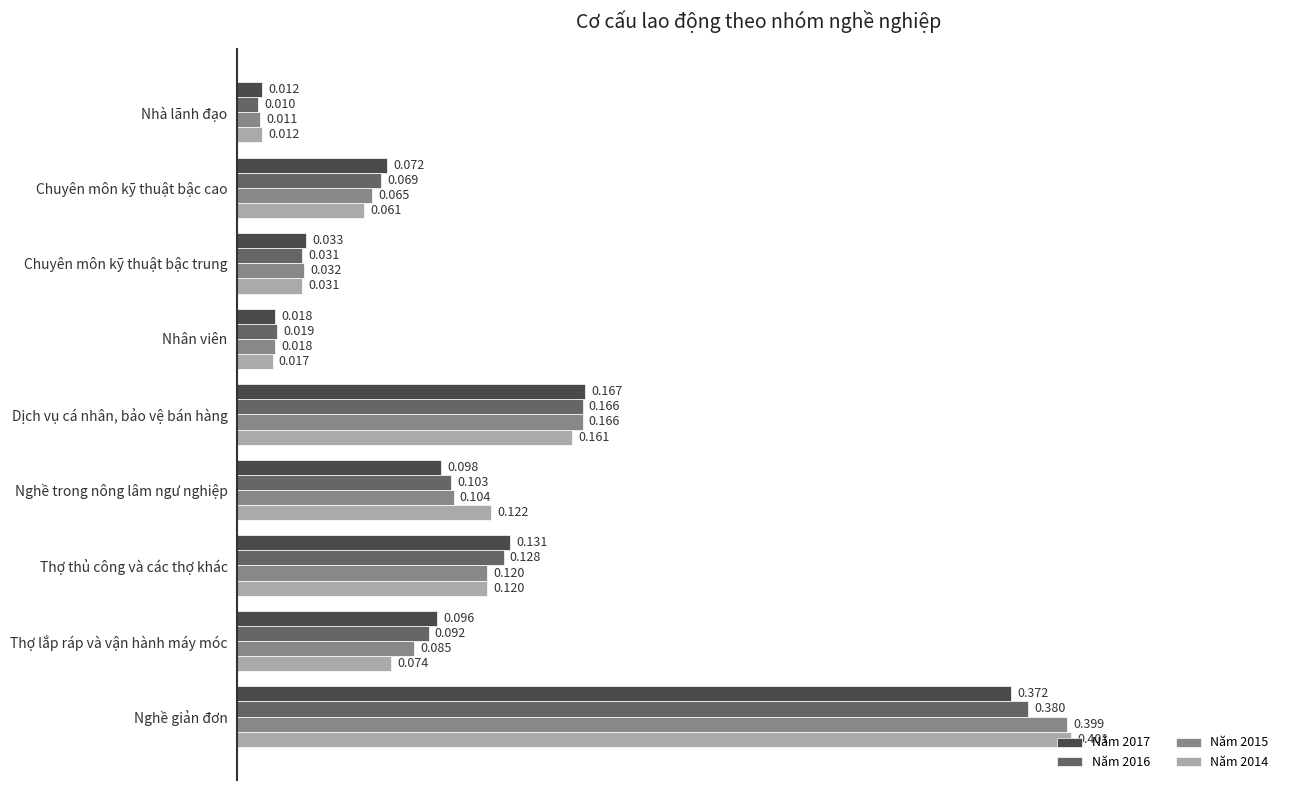

At which category does the chart reach its minimum across all series?

Nhà lãnh đạo